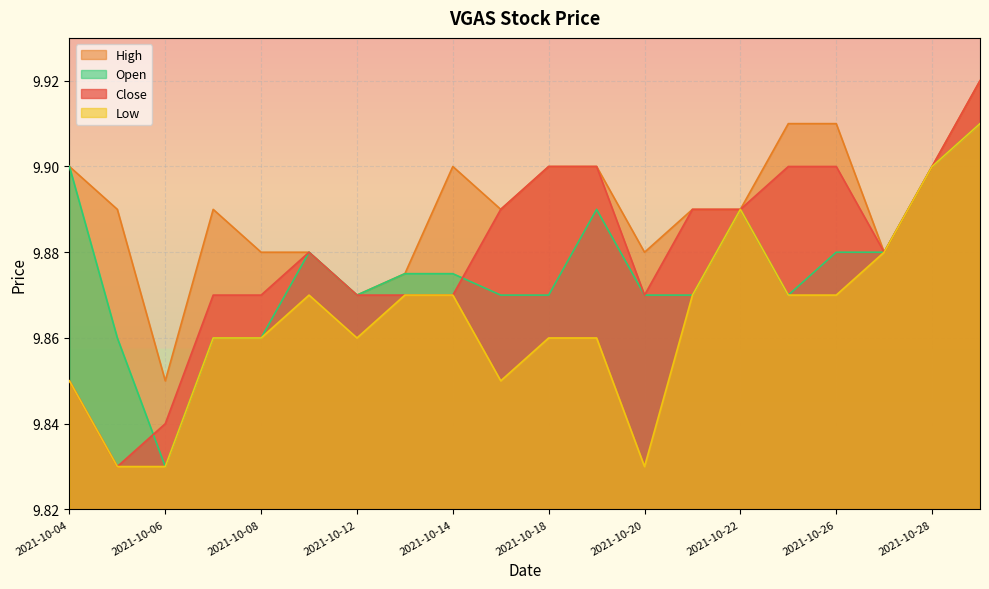

What is the difference between the maximum and minimum values in the High series?

0.1